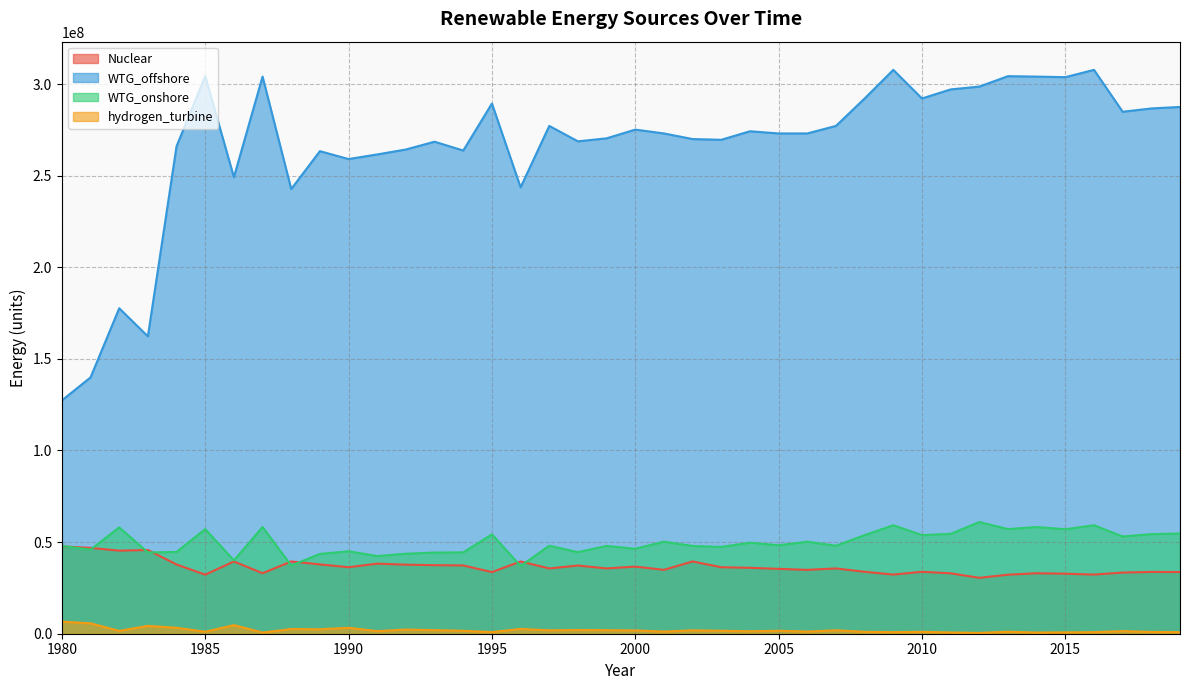

At which category does WTG_onshore reach its first local peak?

1982